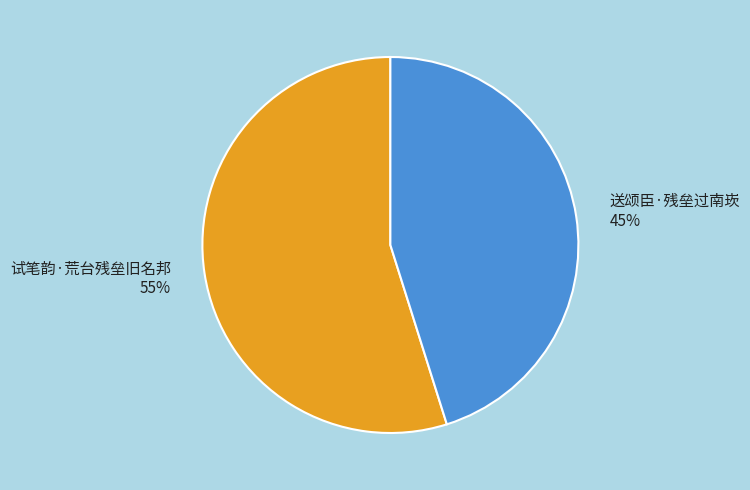

Rank the categories by value from lowest to highest.

送颂臣·残垒过南崁, 试笔韵·荒台残垒旧名邦